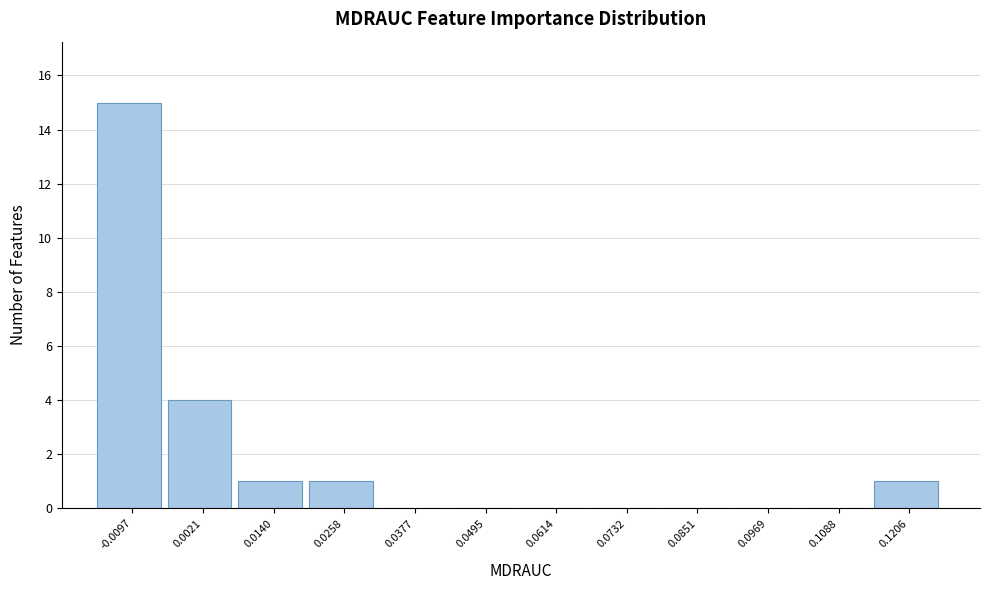

Reading left to right, list all the values displayed in this chart.

-0.0097=15	0.0021=4	0.0140=1	0.0258=1	0.0377=0	0.0495=0	0.0614=0	0.0732=0	0.0851=0	0.0969=0	0.1088=0	0.1206=1